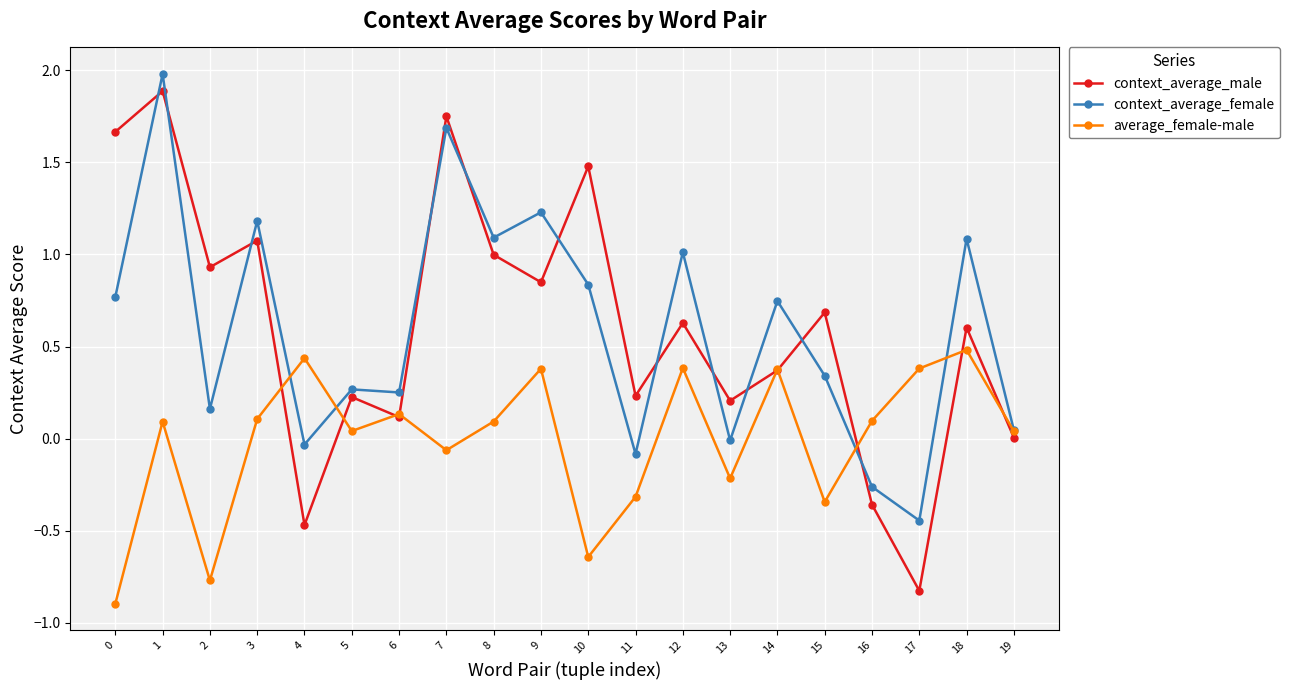

Where do context_average_female and average_female-male first cross each other?

3 and 4